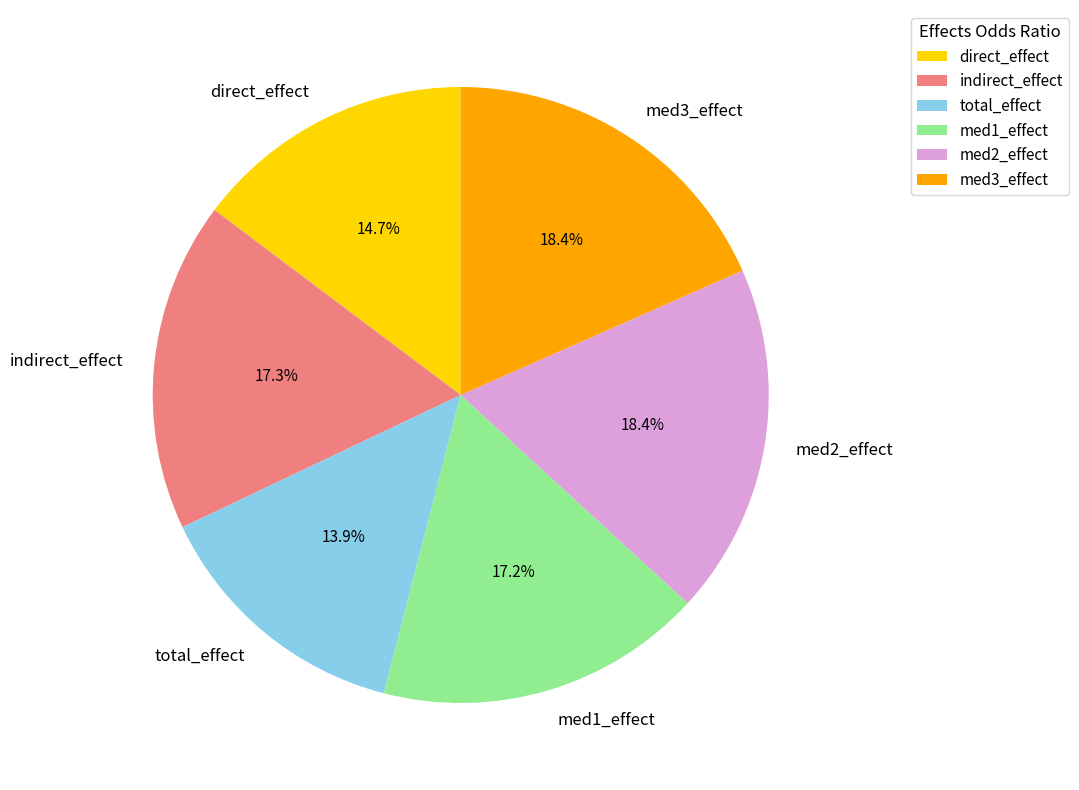

To the nearest percent, what is the difference between the largest and smallest slice percentages?

5%